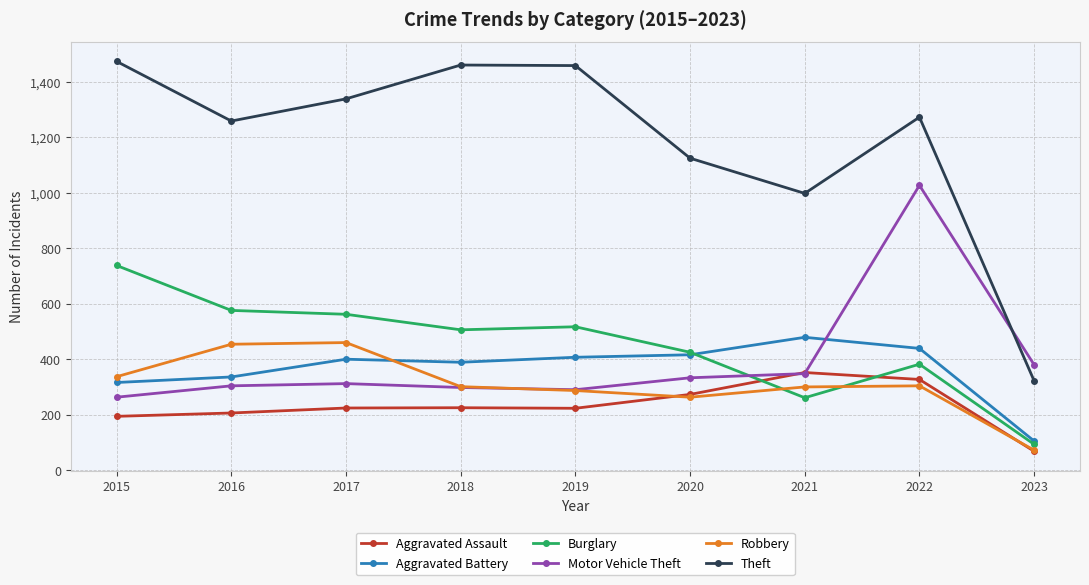

Count the number of categories in the chart.

9